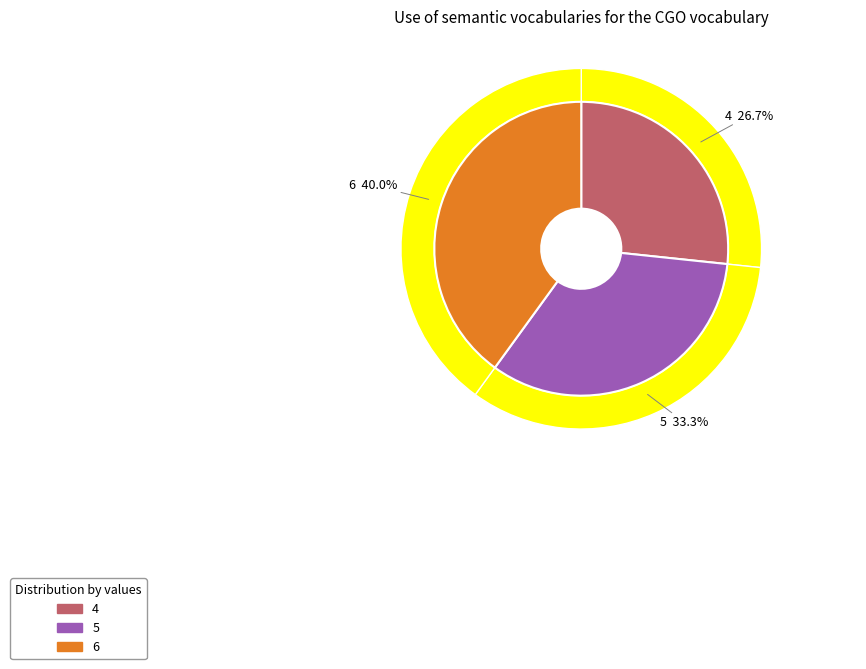

Is there any slice that represents more than half of the pie?

No